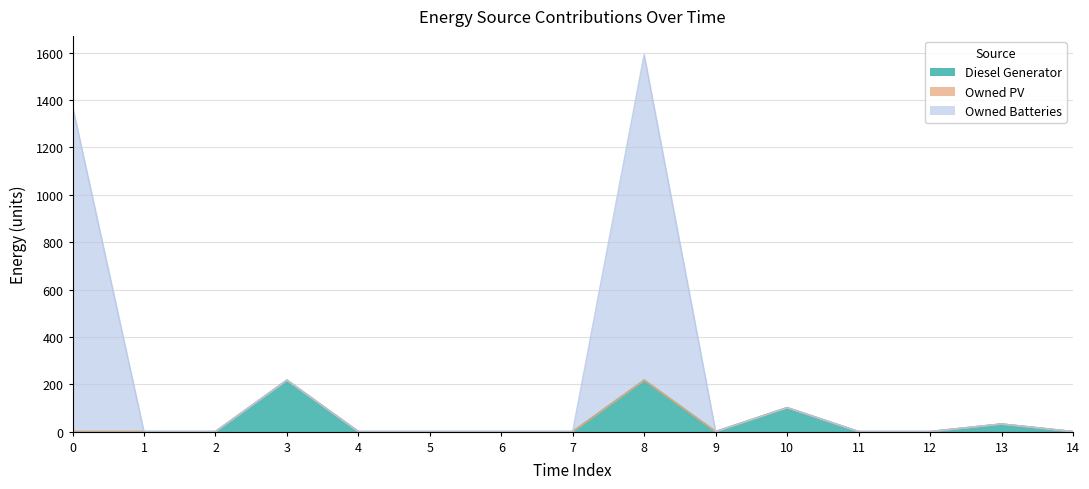

The value of Diesel Generator at 1 is 122. True or false?

False